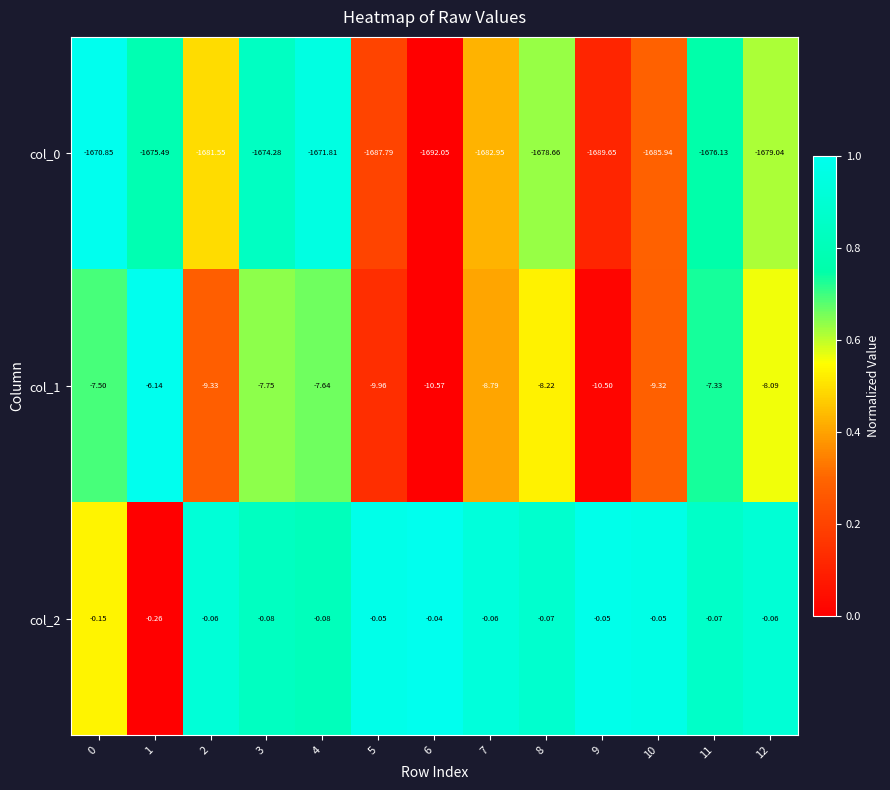

Is the value of col_1 at 10 greater than the value of col_2 at 0?

No